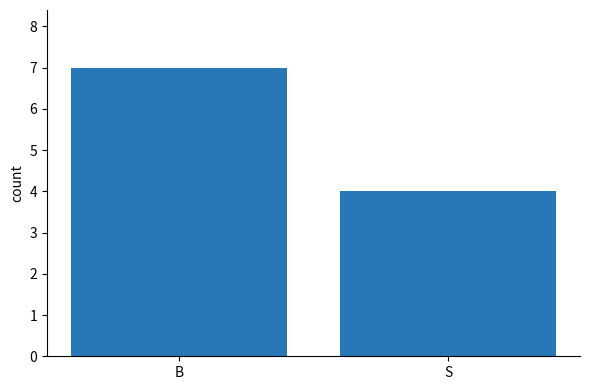

List the labels in order of value, largest first.

B, S